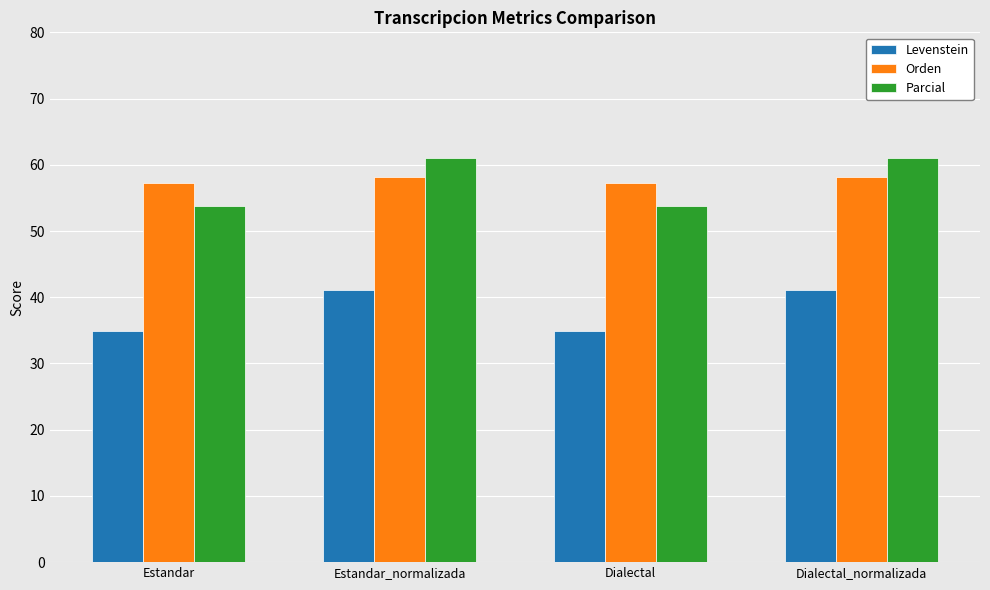

What is the approximate value of Orden at Estandar?

57.3